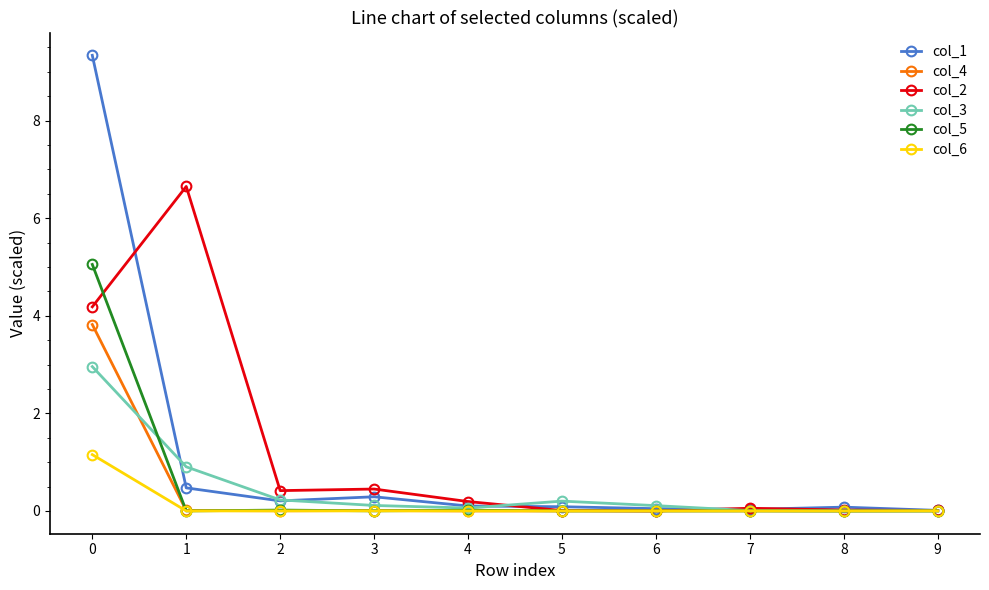

What is the spread (max minus min) of values at 0?

8.2